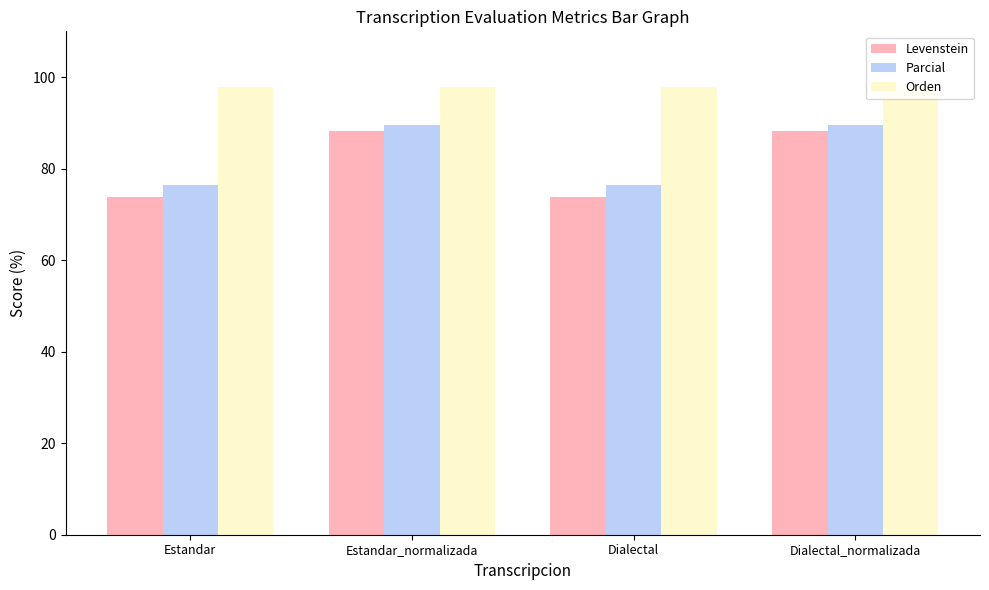

What is the approximate value of Orden at Dialectal?

97.8